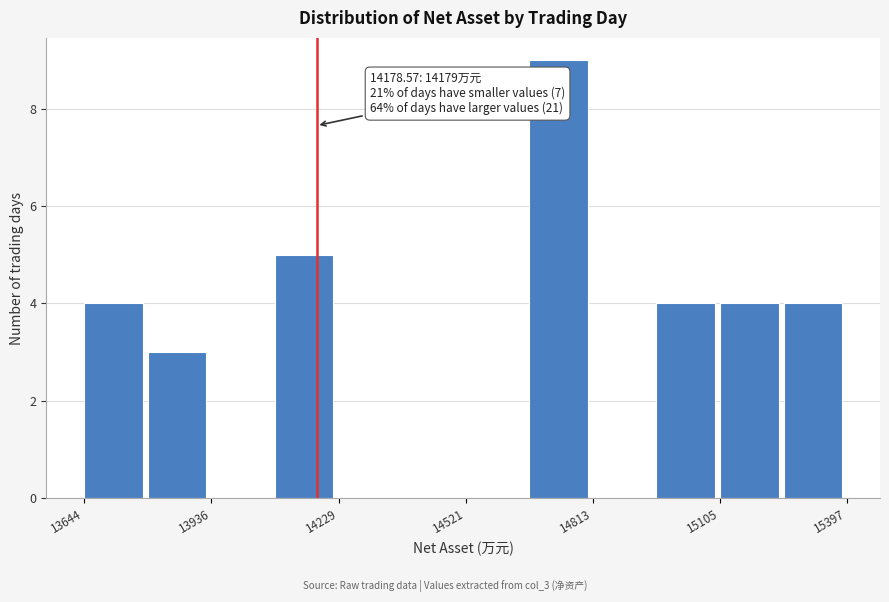

Read against the x-axis, roughly where is the centre of the tallest bar?

14750